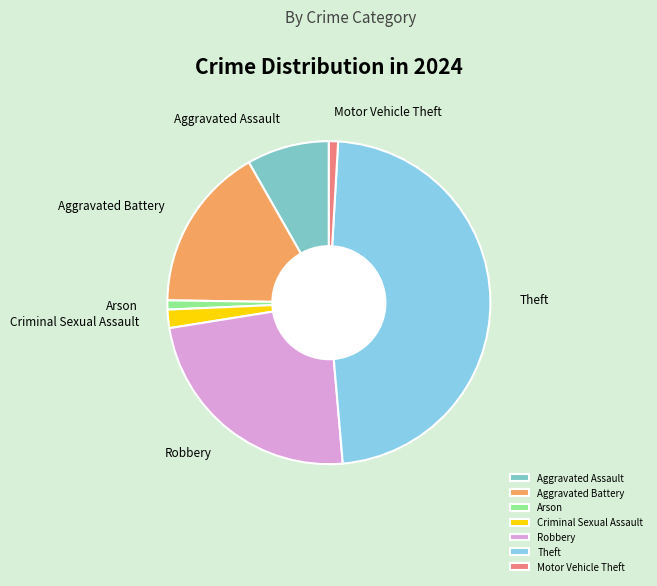

Which slice is the largest?

Theft